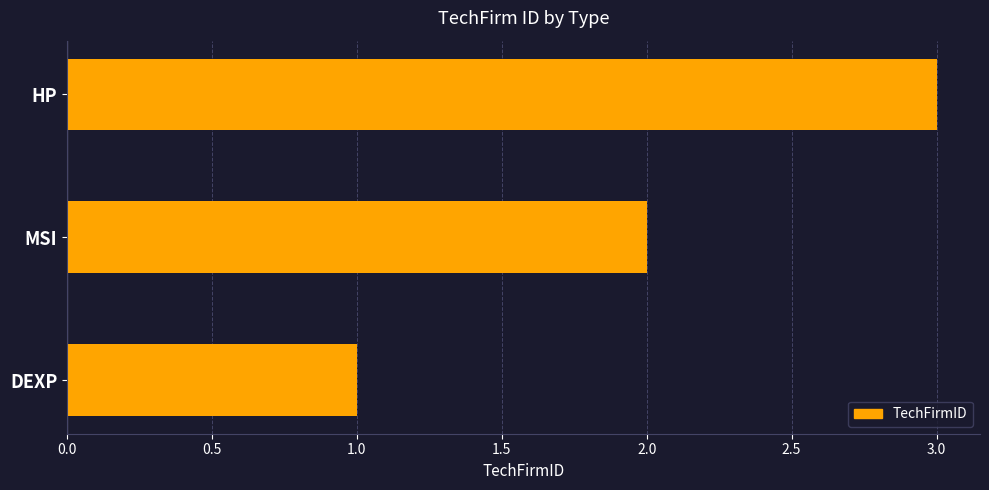

Rank the categories by value from lowest to highest.

DEXP, MSI, HP